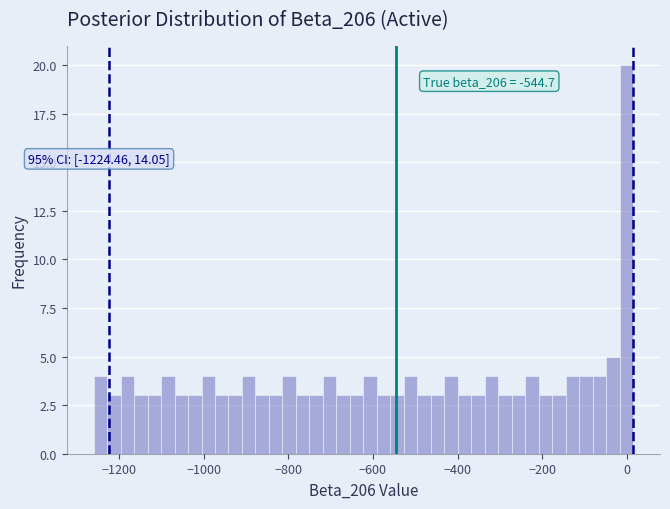

Read against the x-axis, roughly where is the centre of the tallest bar?

0